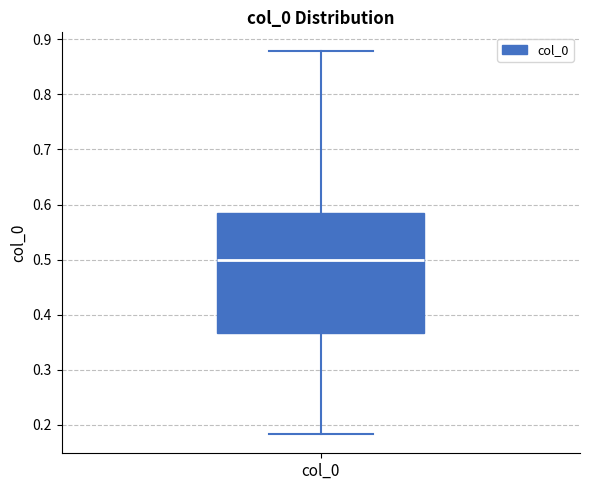

Where does the upper whisker of the box for col_0 end on the y-axis? The values are not printed on the chart, so give them approximately, as read against the axis.

0.88